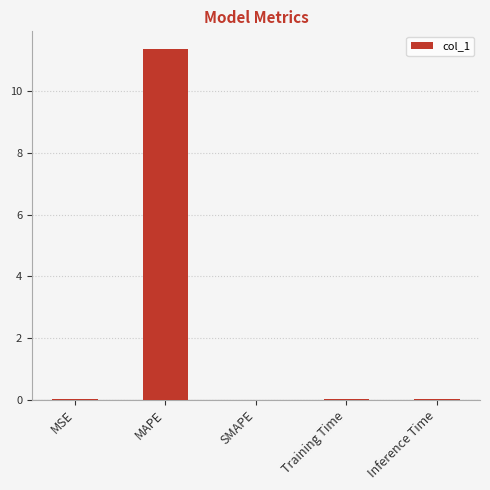

Which label corresponds to the largest value in the chart?

MAPE